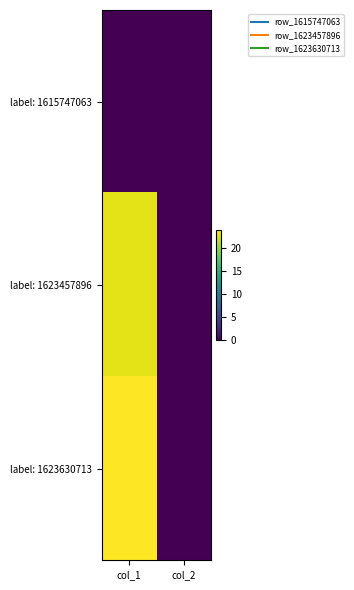

Reading right to left, transcribe all the data shown in this chart.

label: 1615747063: col_2=0	col_1=0
label: 1623457896: col_2=0	col_1=23
label: 1623630713: col_2=0	col_1=24